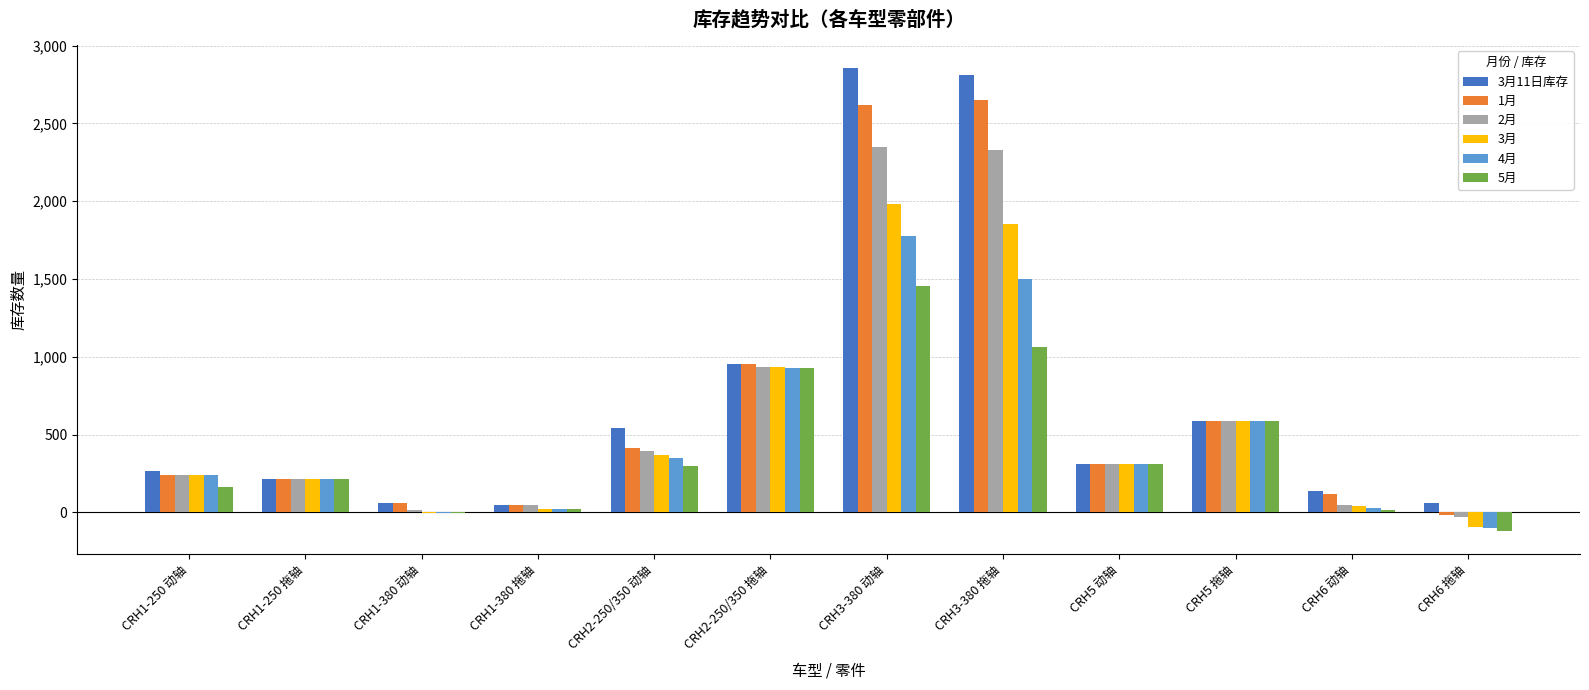

True or false: 1月 has a value of 586 at CRH5 拖轴.

True